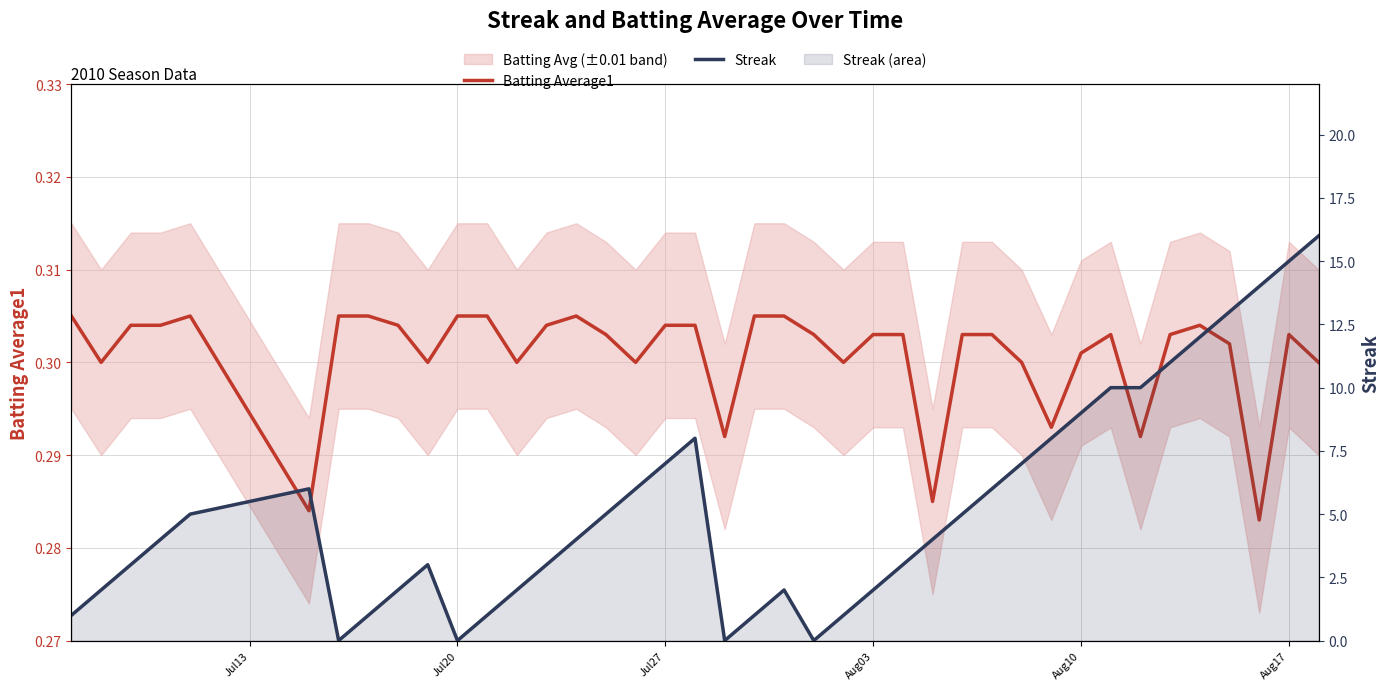

The Batting Average1 series shows 0.5 at 35. True or false?

False